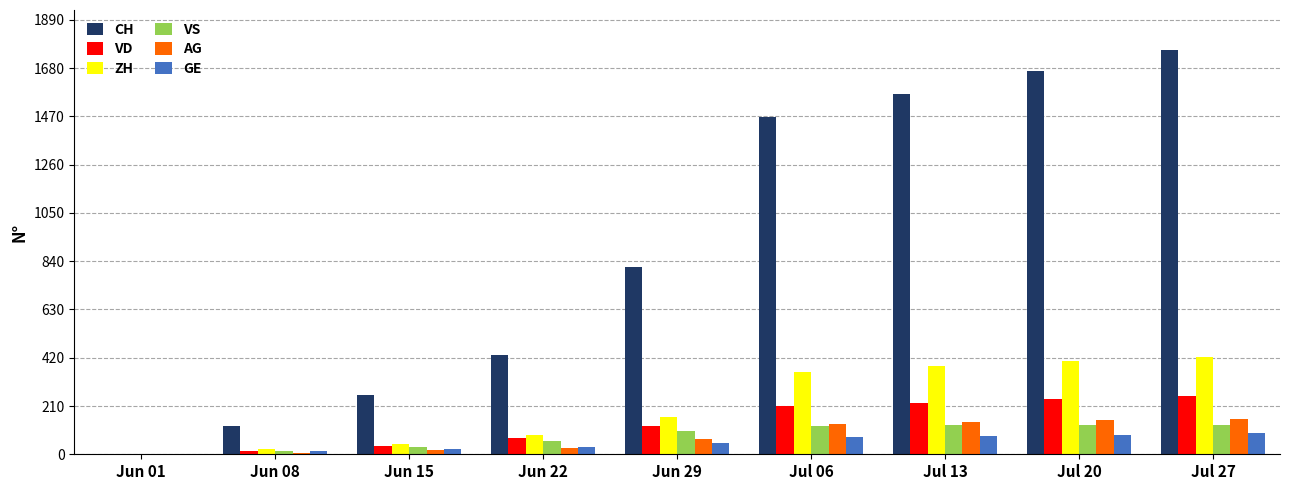

Which series has the largest total across all categories?

CH